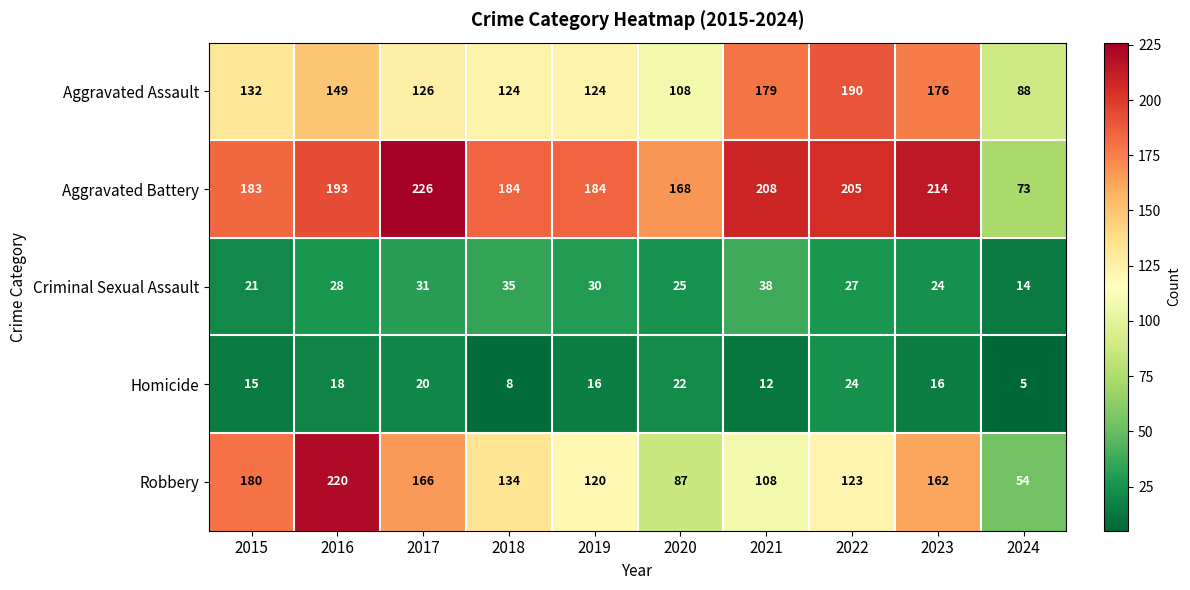

What is the sum of the Aggravated Battery values at 2019 and 2018?

368